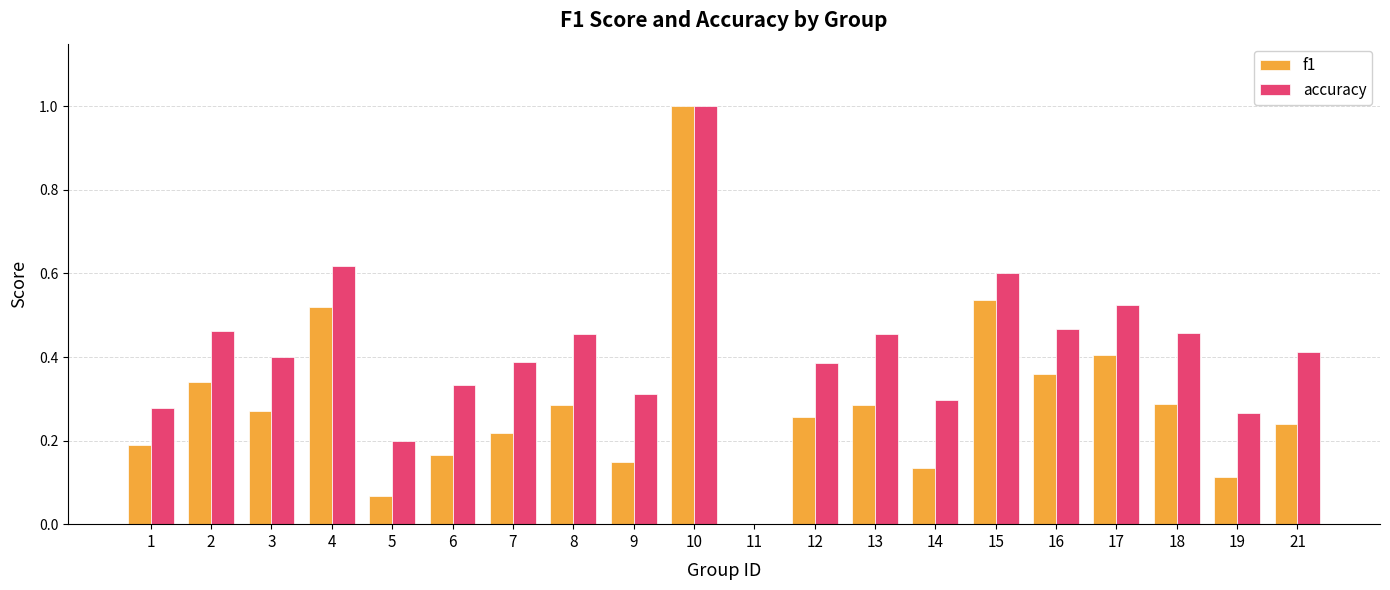

Which series changed the most between 14 and 21?

accuracy